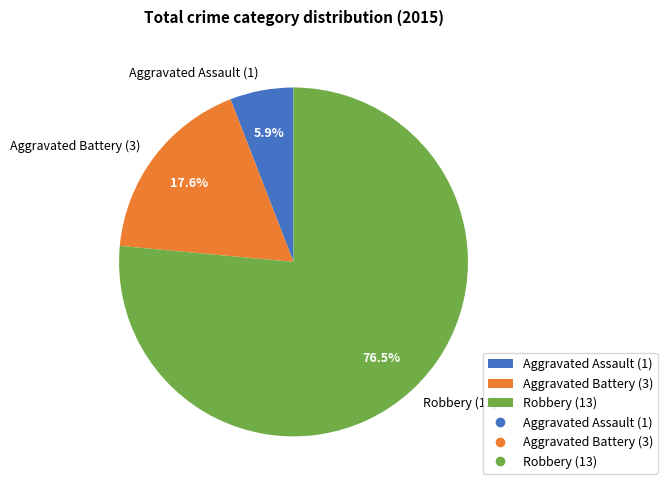

What is the ratio of the value at Aggravated Assault (1) to the value at Aggravated Battery (3)?

0.3